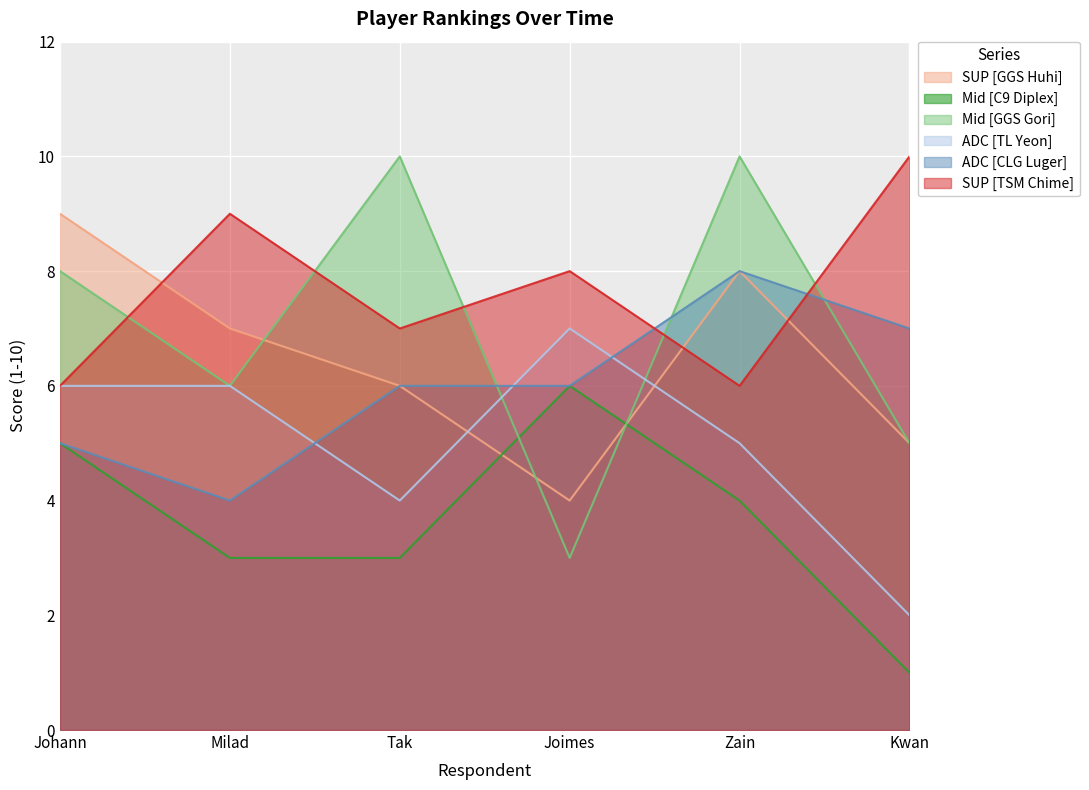

What is the sum of all Mid [GGS Gori] values?

42